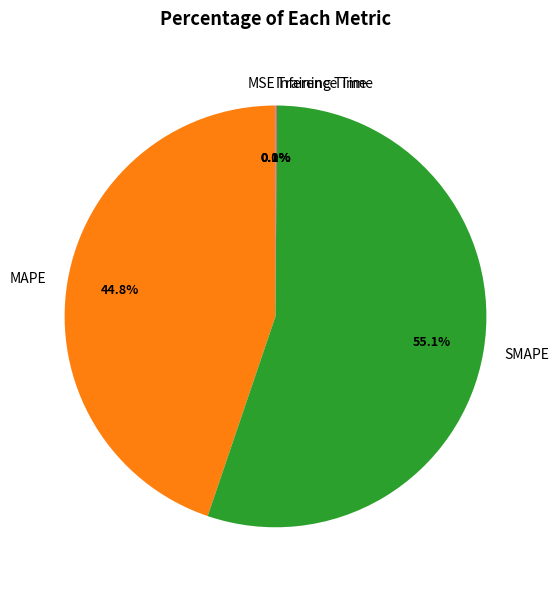

Which slice is the largest?

SMAPE